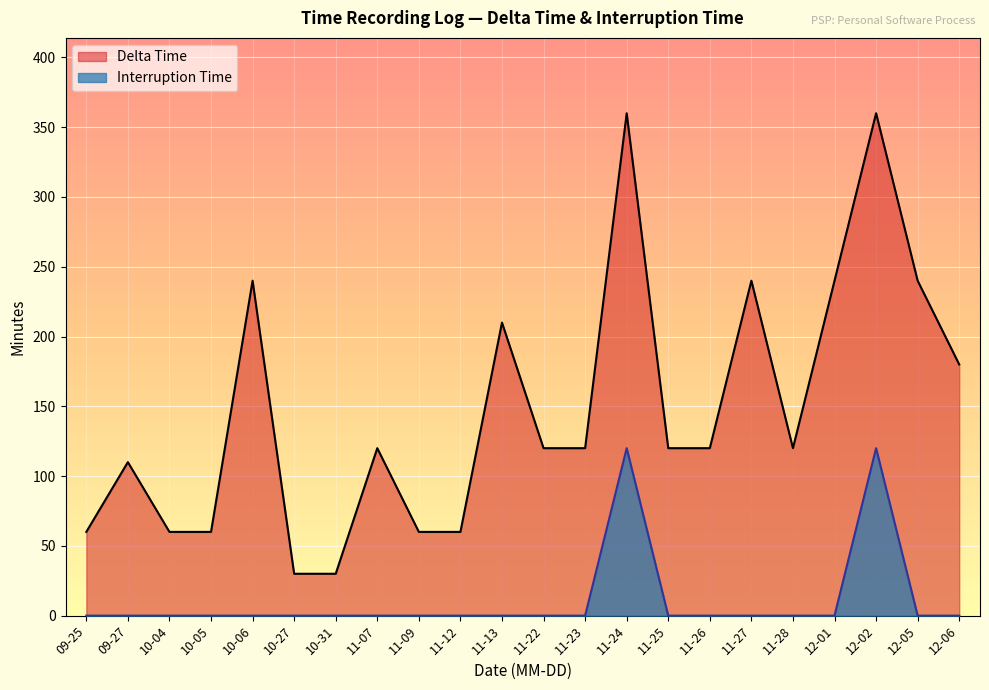

At how many categories does at least one series exceed 293?

2